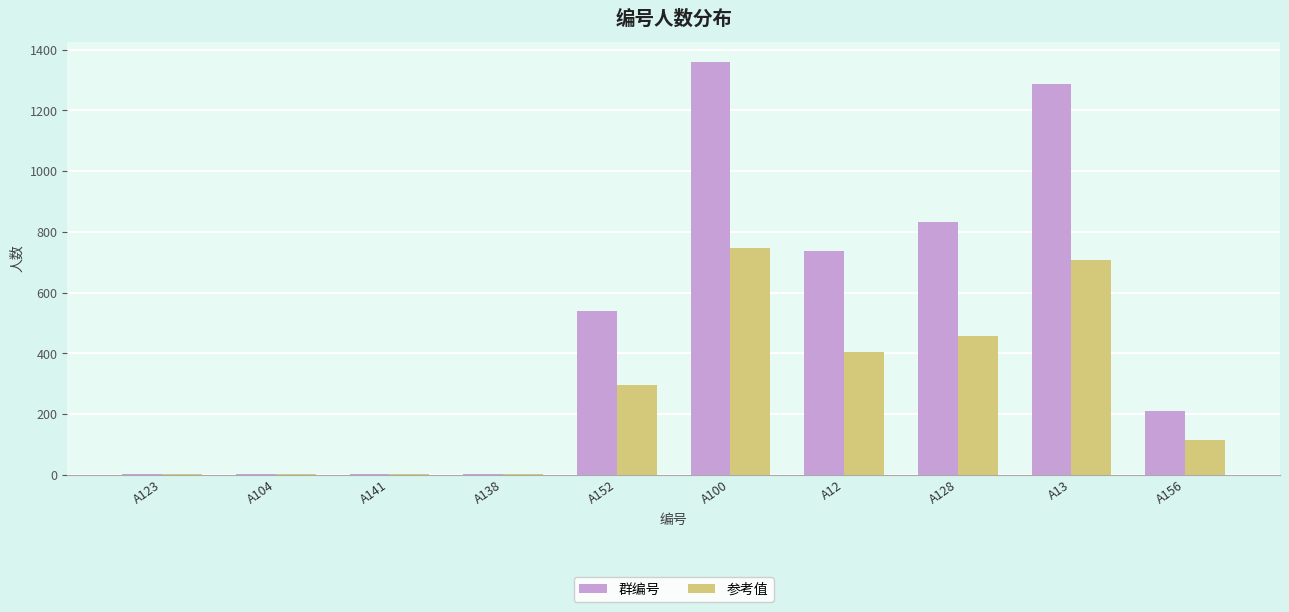

Between A123 and A100, which series saw the biggest shift?

群编号